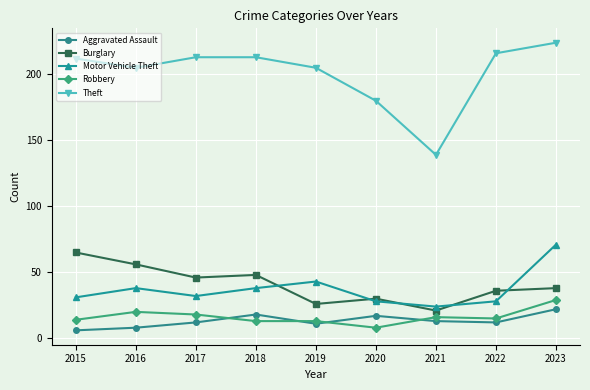

True or false: Motor Vehicle Theft and Theft intersect in this chart.

False